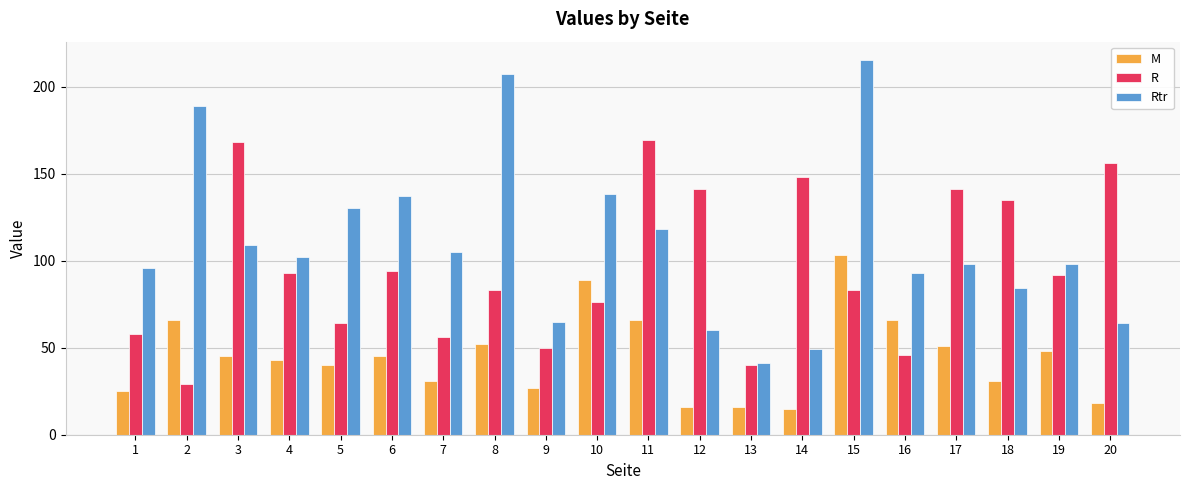

Rank the series at 1 from highest to lowest value.

Rtr, R, M